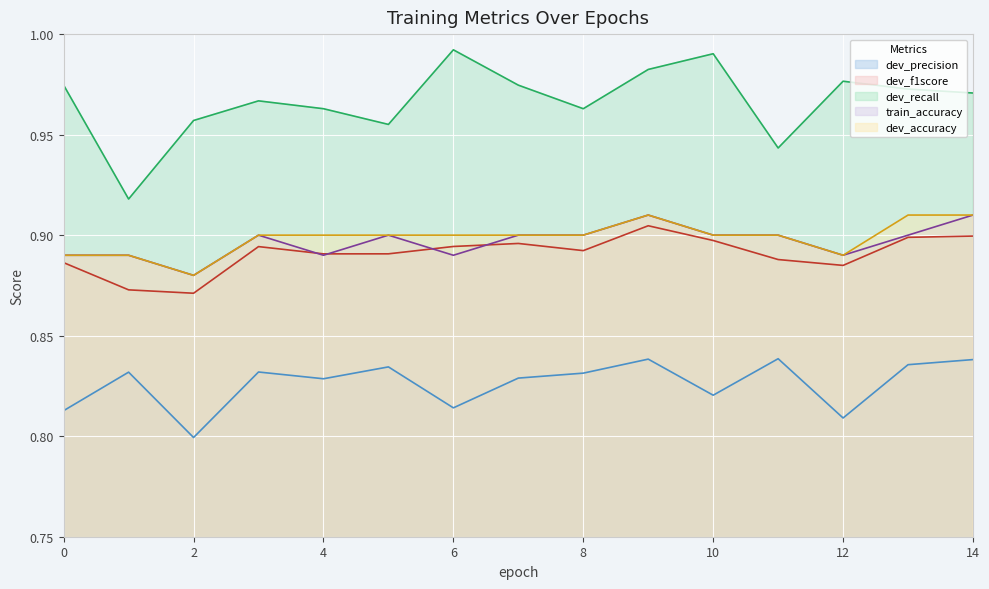

What are all the series names shown in the legend?

dev_precision, dev_f1score, dev_recall, train_accuracy, dev_accuracy